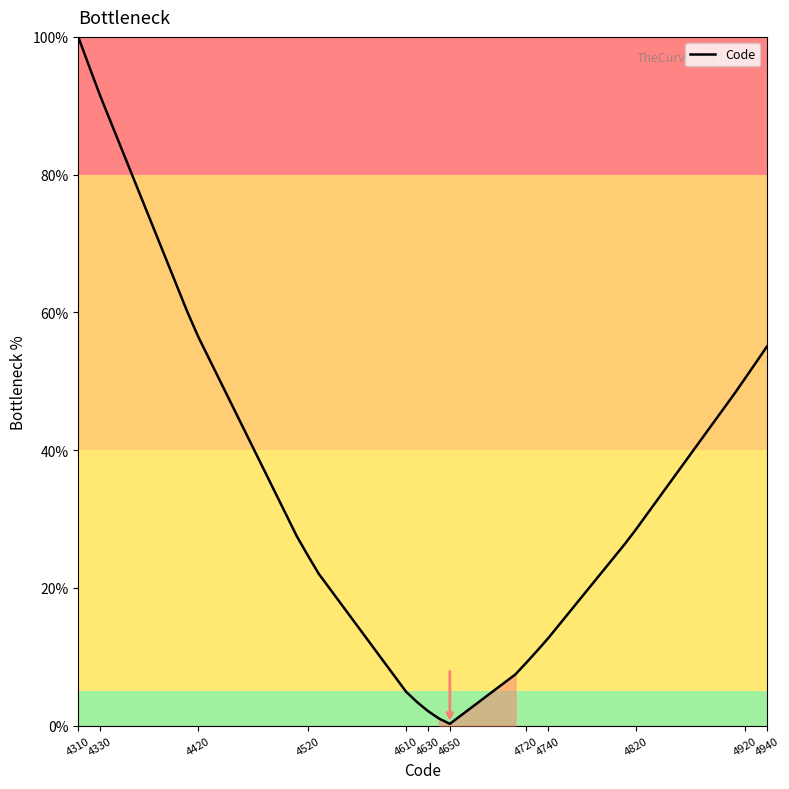

What is the greatest value displayed?

100.0